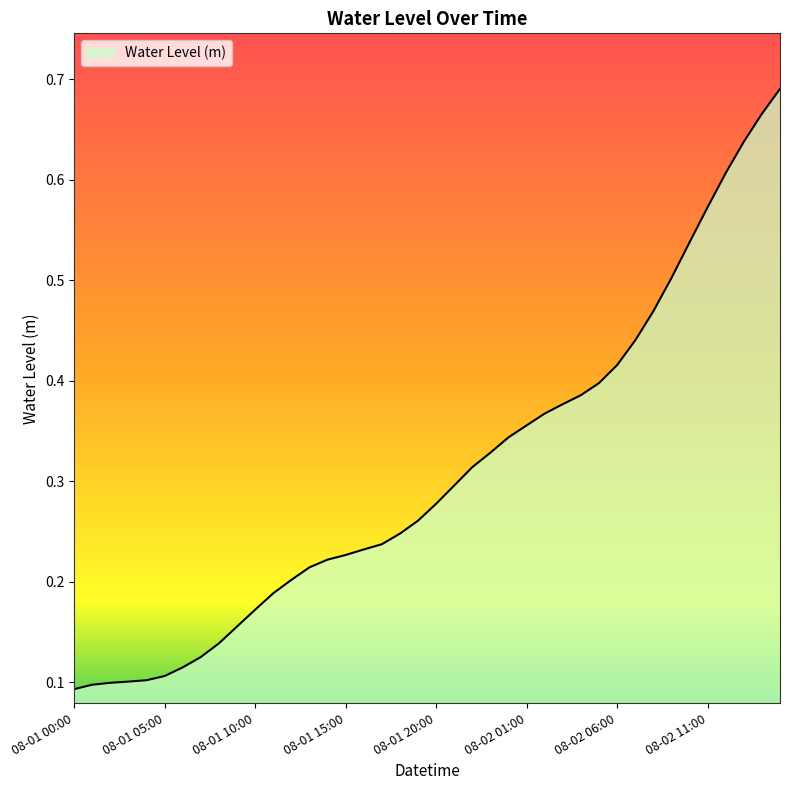

Does the chart display data point markers on the line(s)?

No